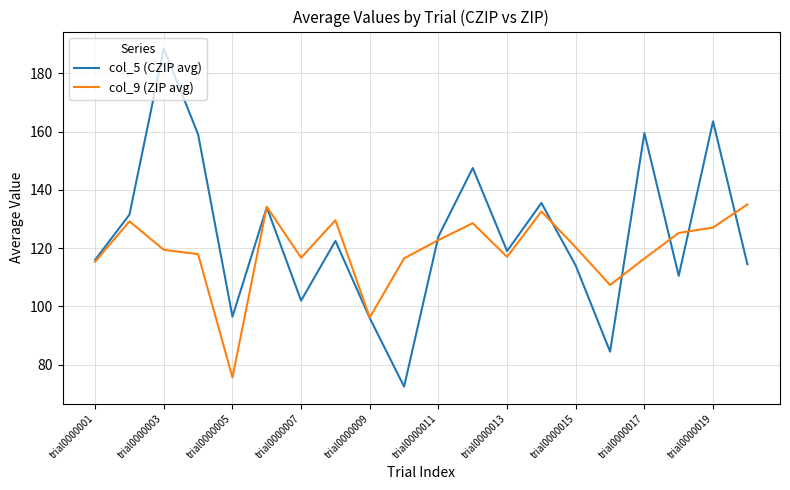

Which series has the largest range (max minus min)?

col_5 (CZIP avg)